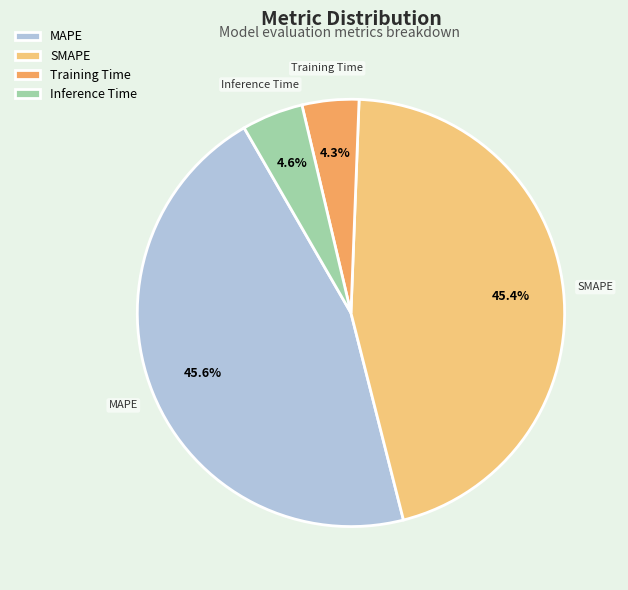

How many segments does this pie chart have?

4